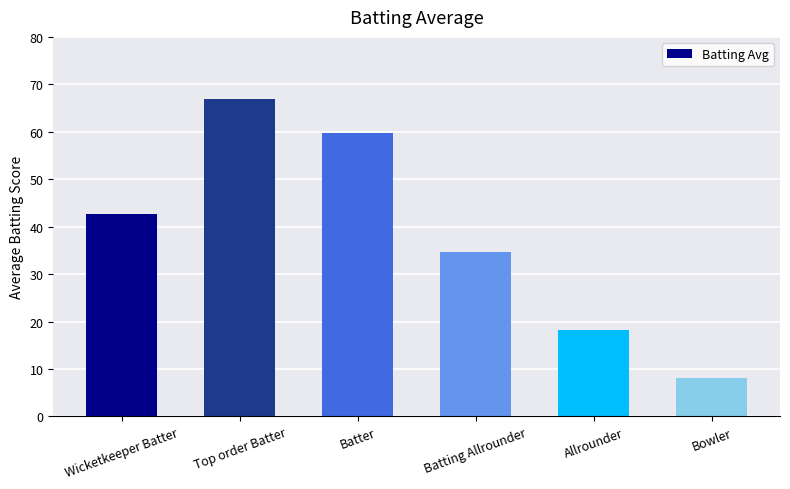

What is the maximum value shown in the chart?

67.0